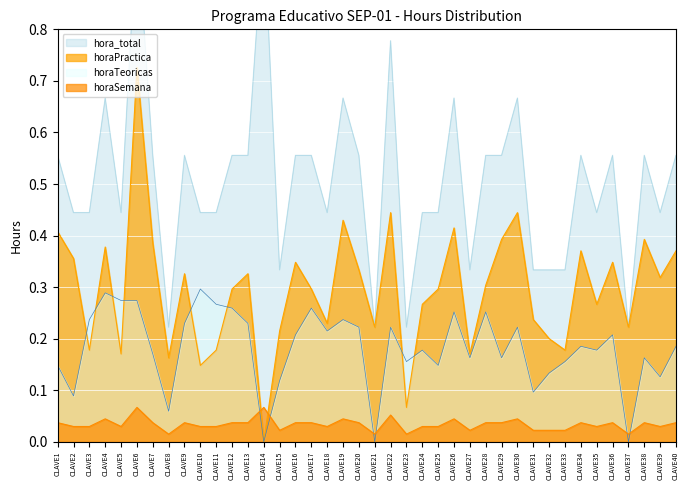

Which series changed the most between CLAVE17 and CLAVE38?

horaPractica